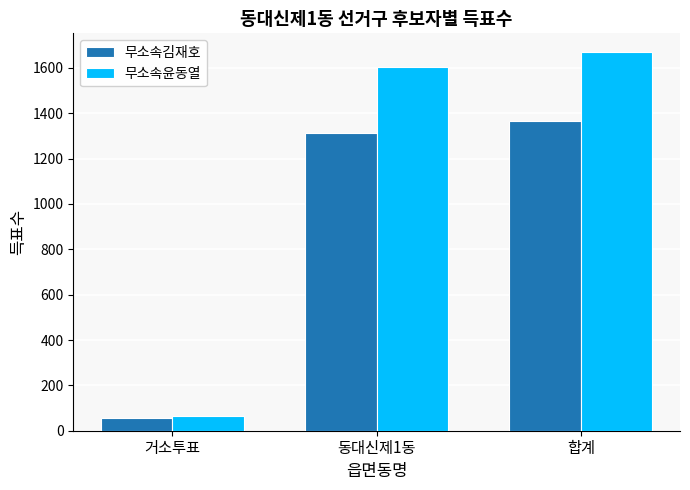

What is the sum of all 무소속김재호 values?

2735